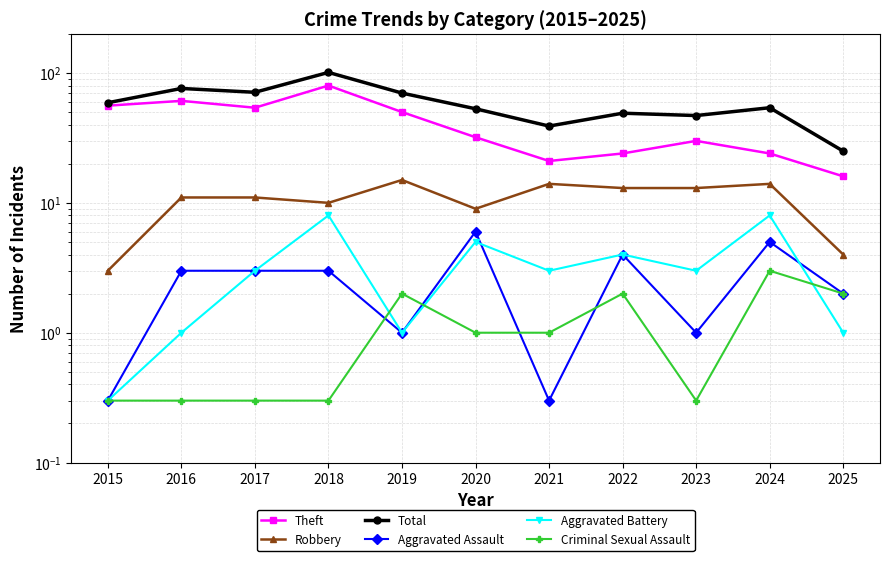

True or false: Robbery has a value of 0.9 at 2025.

False